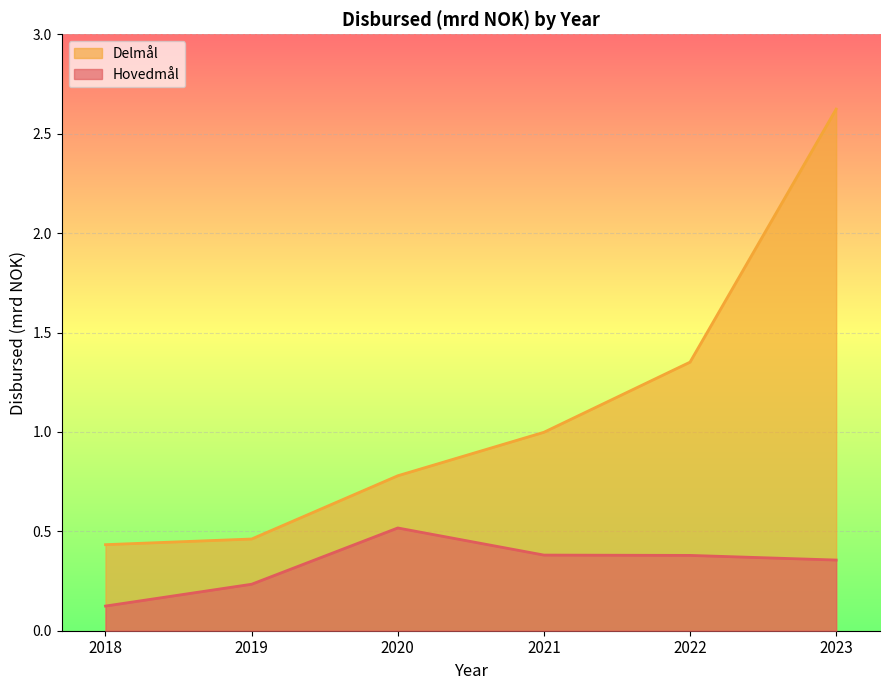

How many lines are shown in the chart?

2